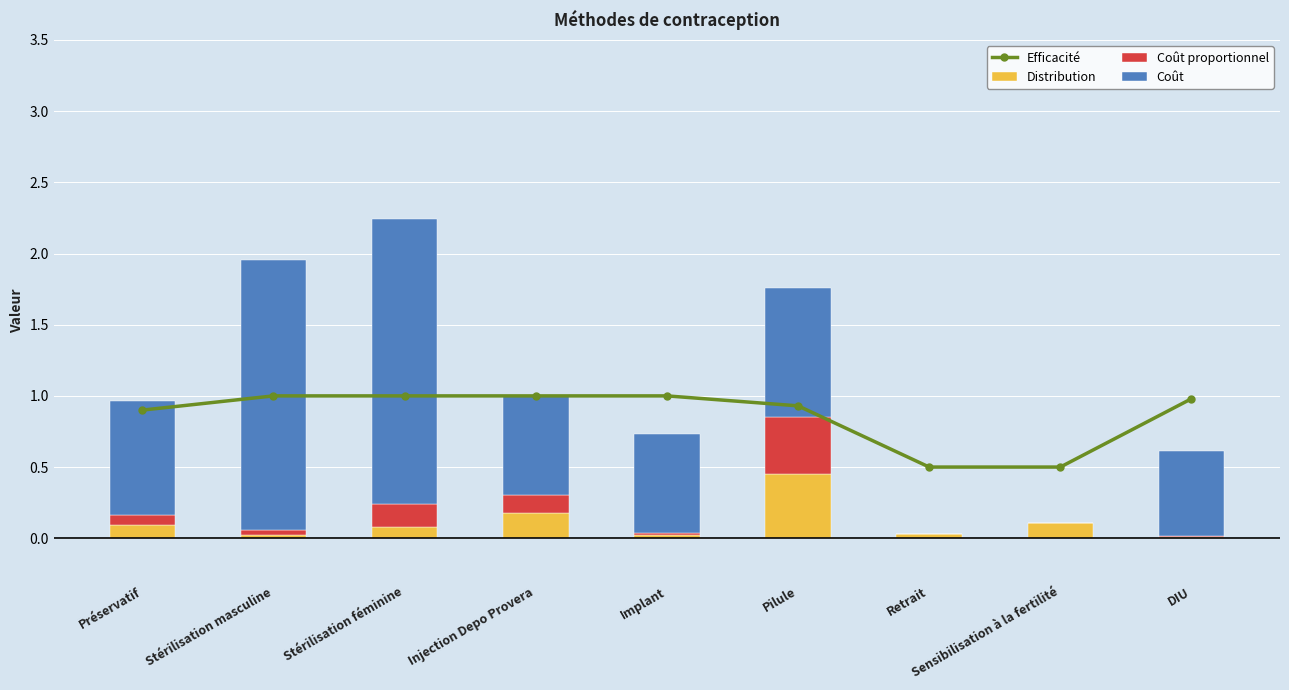

What is the sum of the Efficacité values at Sensibilisation à la fertilité and Stérilisation masculine?

1.5